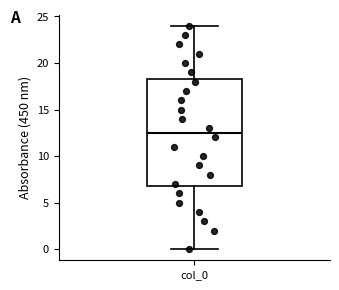

Transcribe this box plot: give where the median line is, the range the box spans, and where the two whiskers end, as read against the y-axis. The values are not printed on the chart, so give them approximately, as read against the axis.

median 12.5, box 7.0 to 18.5, whiskers 0.0 to 24.0